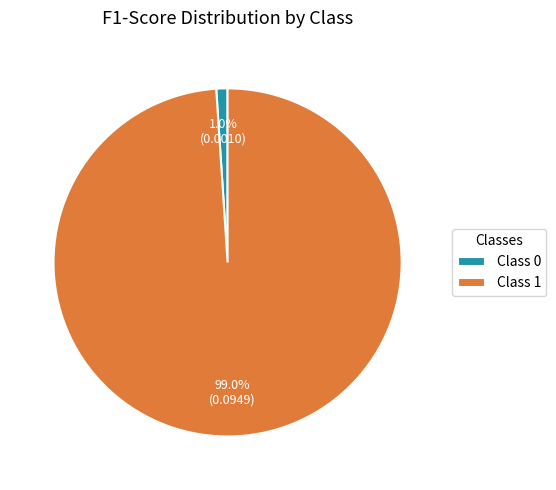

What is the total percentage of Class 0 and Class 1?

100.0%